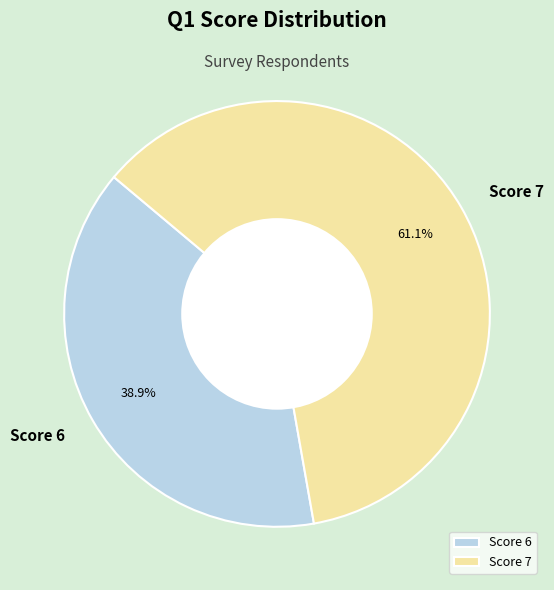

What is the largest slice in the pie chart?

Score 7